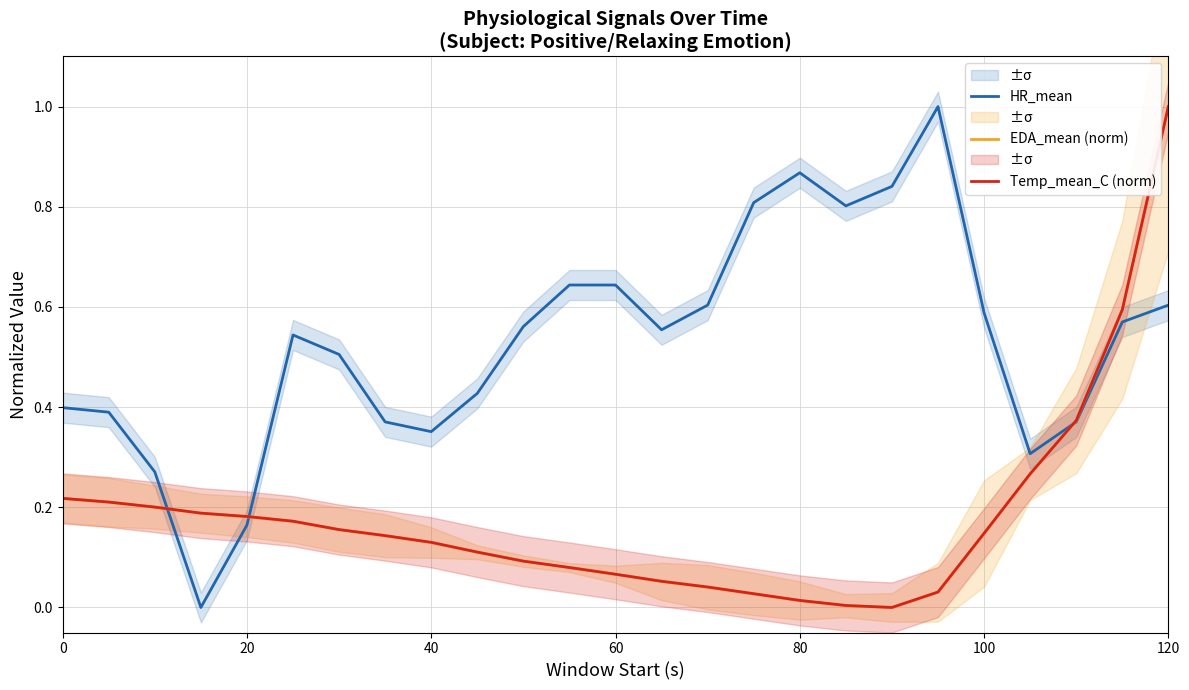

The HR_mean series shows 0.6 at 0. True or false?

False